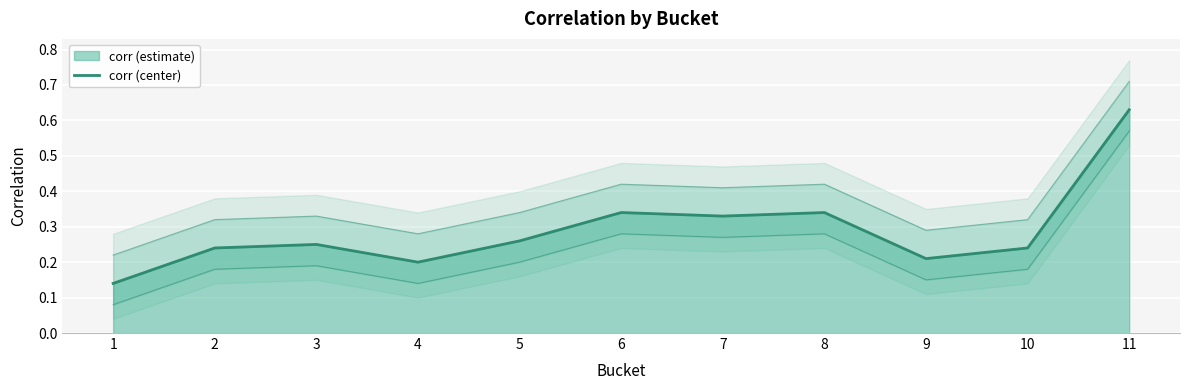

What is the greatest value displayed?

0.6